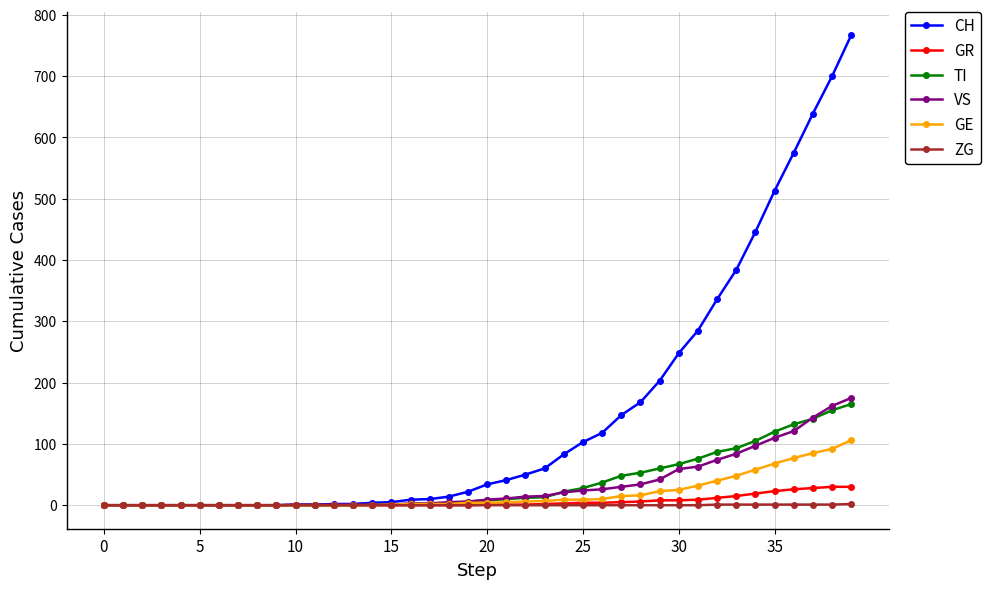

Which series has the widest spread of values?

CH